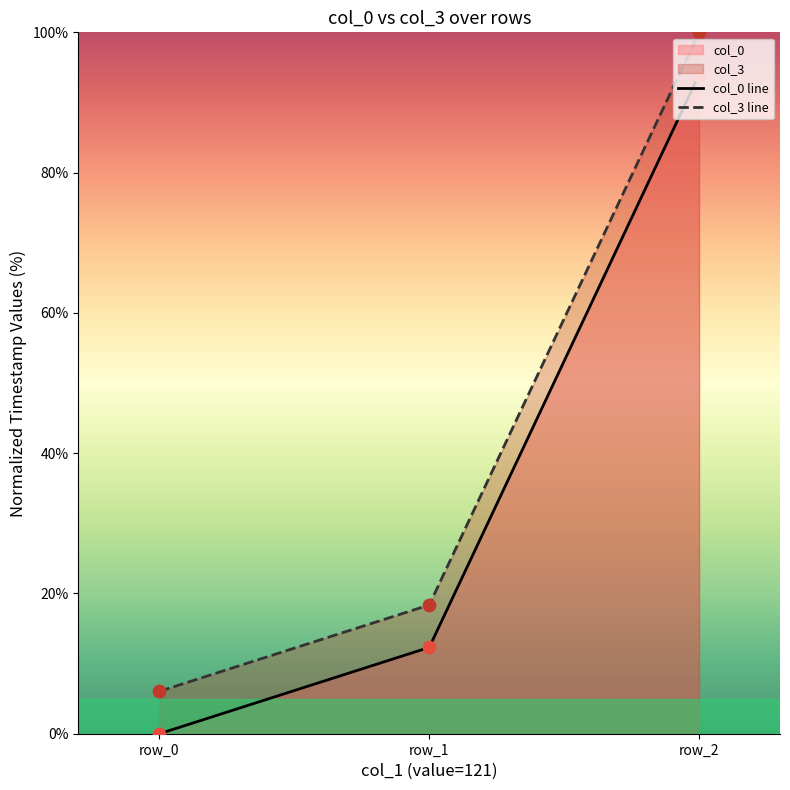

Which series contains the lowest Y value?

col_0